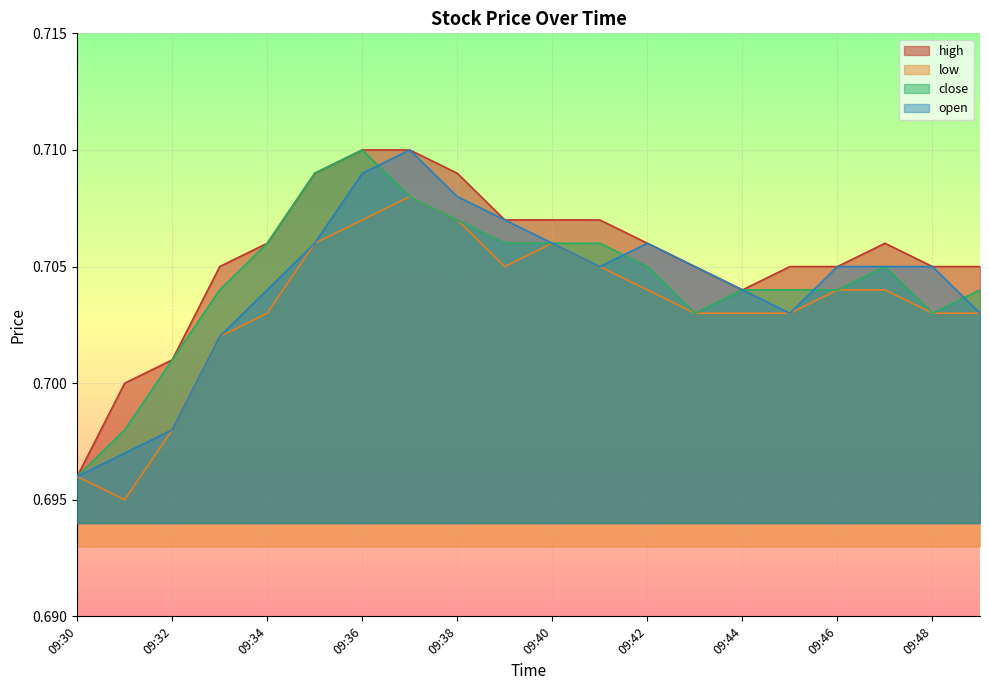

What is the value of the close point at the 6th from the left?

0.7